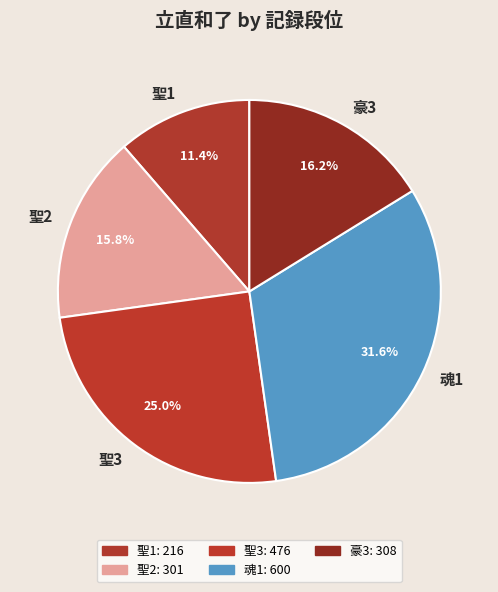

What percentage is the 聖1 slice, to the nearest percent?

11%